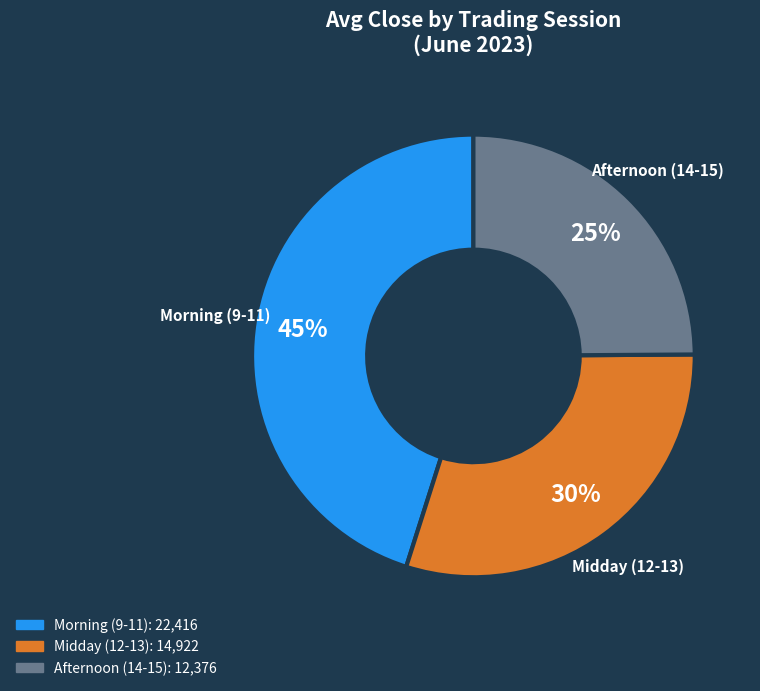

Is there any slice that represents more than half of the pie?

No